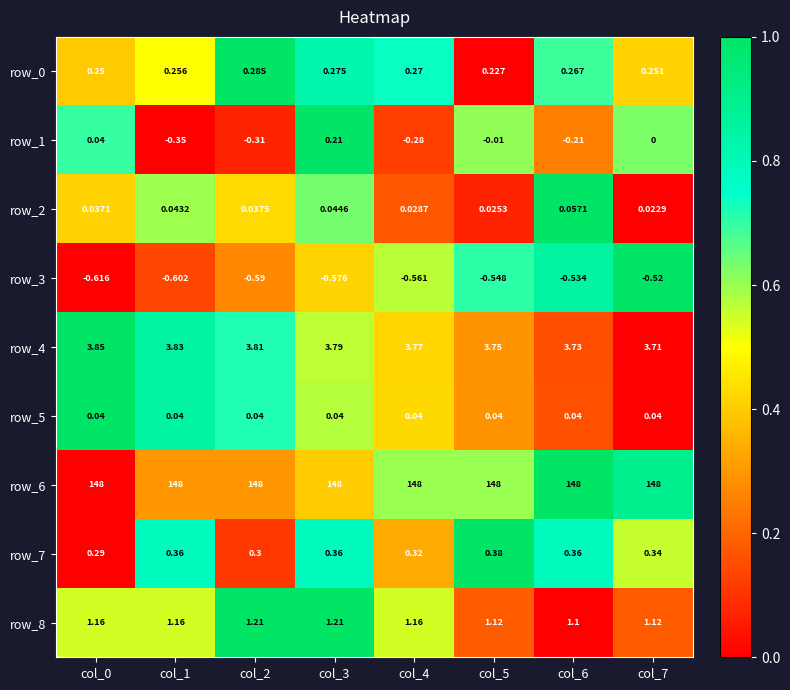

What is the sum of all row_2 values?

0.3